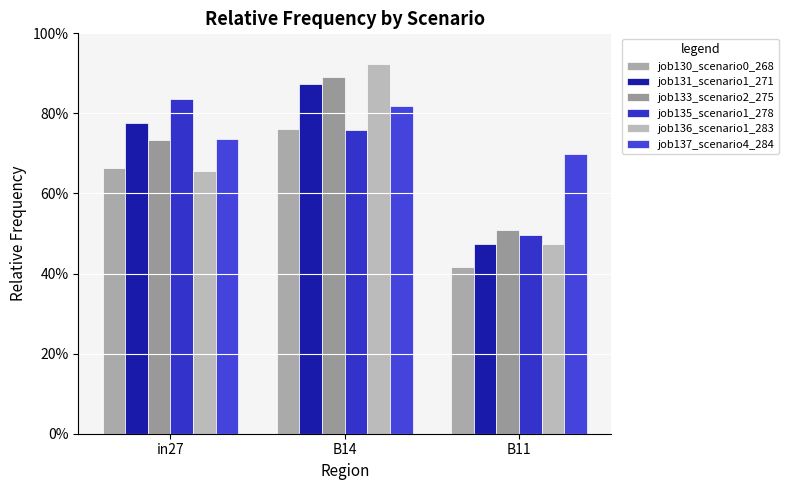

What are all the series names shown in the legend?

job130_scenario0_268, job131_scenario1_271, job133_scenario2_275, job135_scenario1_278, job136_scenario1_283, job137_scenario4_284